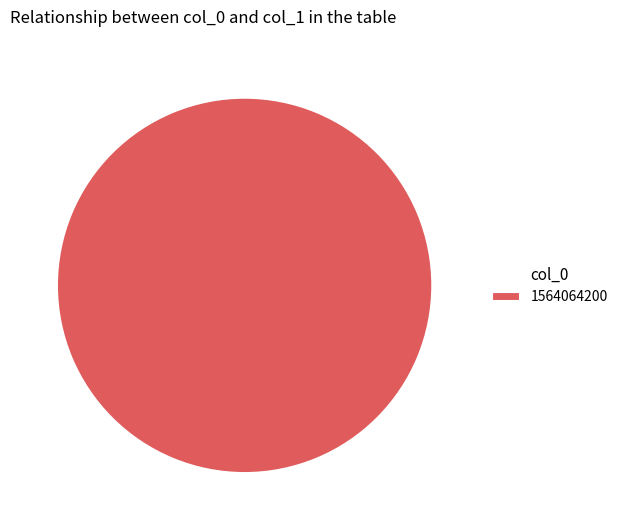

Does 1564064200 represent more than half of the total?

Yes